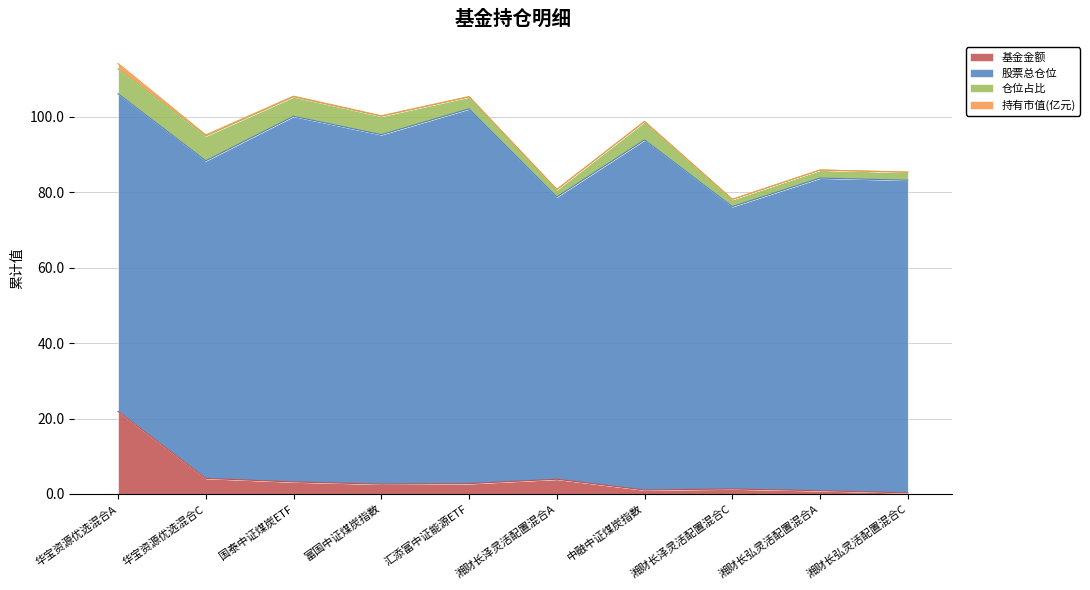

The value of 股票总仓位 at 汇添富中证能源ETF is 99.4. True or false?

True